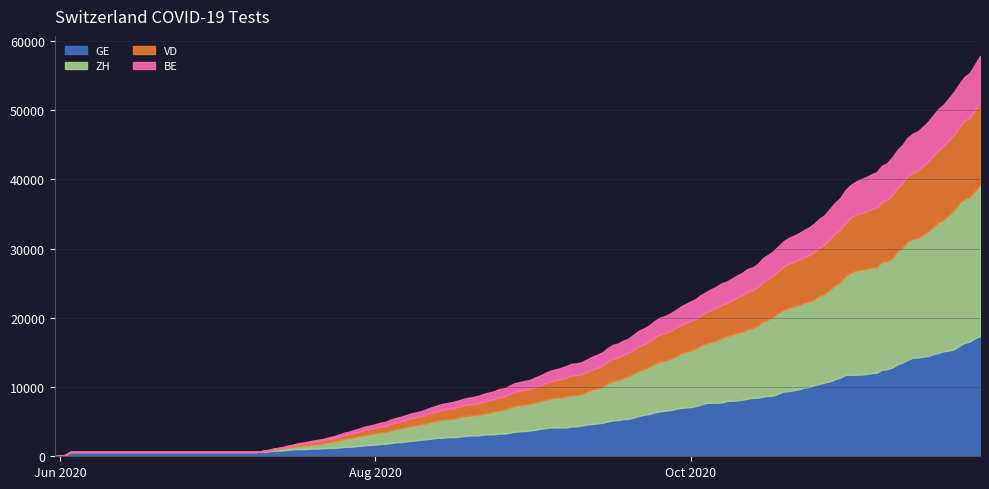

How many distinct data groups are displayed?

2